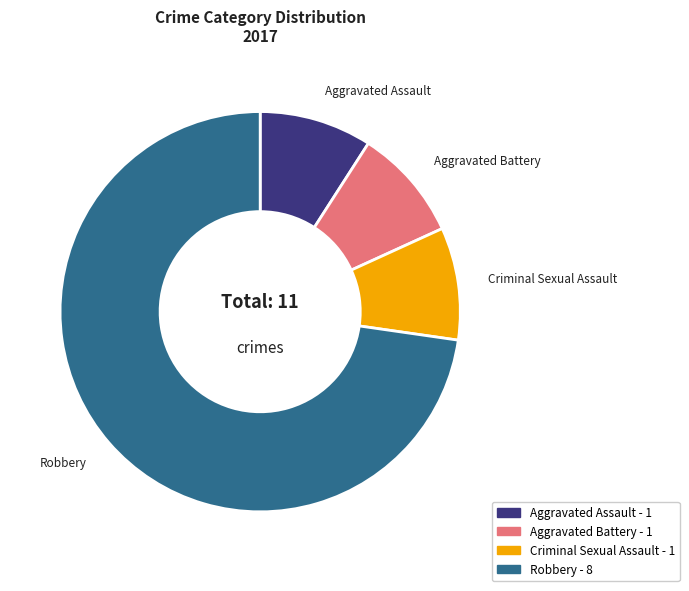

Is Aggravated Battery the majority of the pie?

No